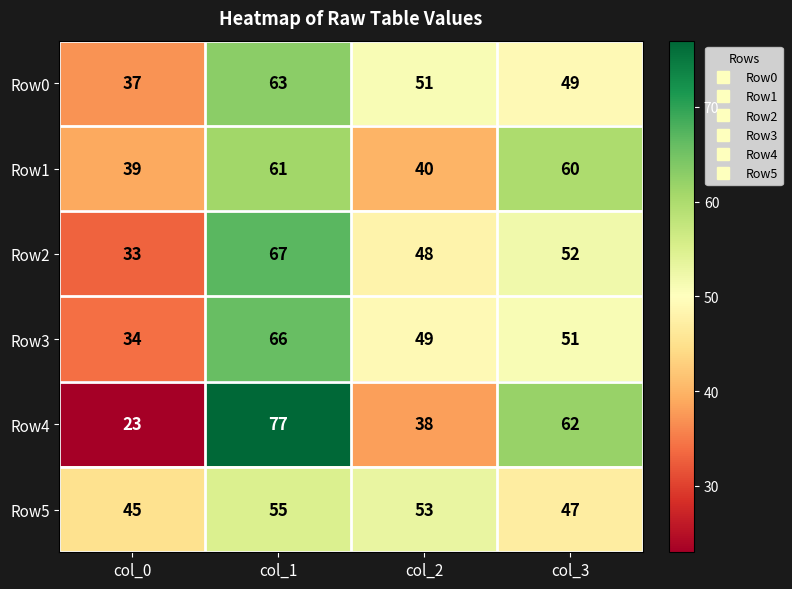

Reading right to left, extract all data points from this chart.

Row0: 49	51	63	37
Row1: 60	40	61	39
Row2: 52	48	67	33
Row3: 51	49	66	34
Row4: 62	38	77	23
Row5: 47	53	55	45